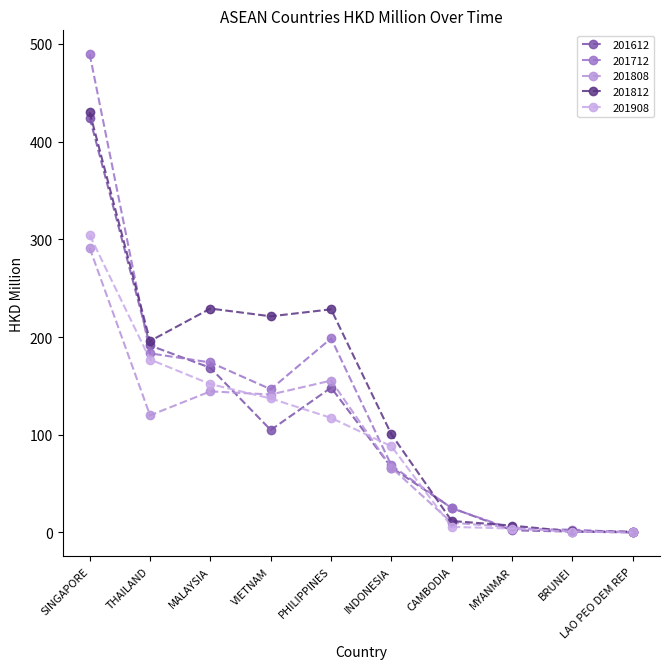

What are all the series names shown in the legend?

201612, 201712, 201808, 201812, 201908